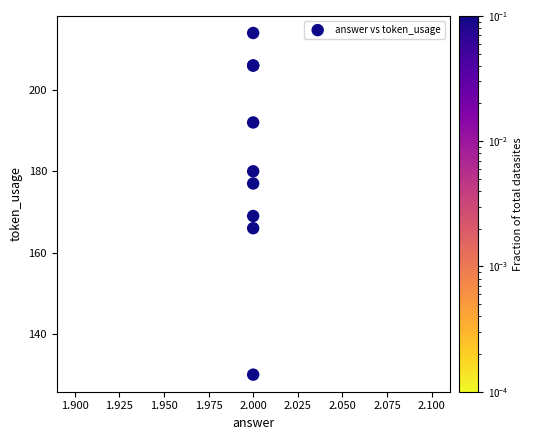

What Y value in the scatter plot is closest to 172?

169